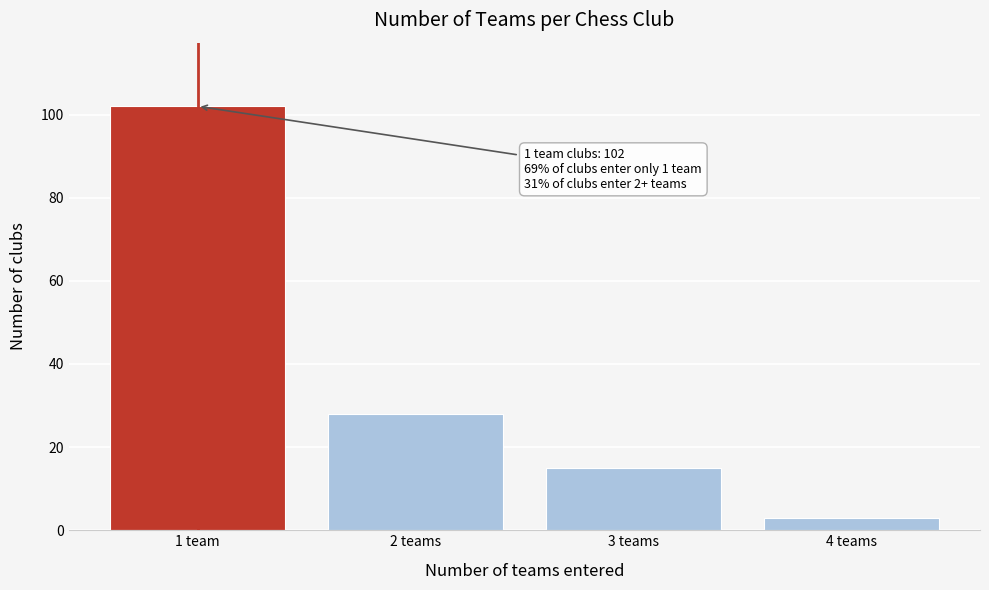

Reading right to left, what are all the values shown in this chart?

4 teams=3	3 teams=15	2 teams=28	1 team=102